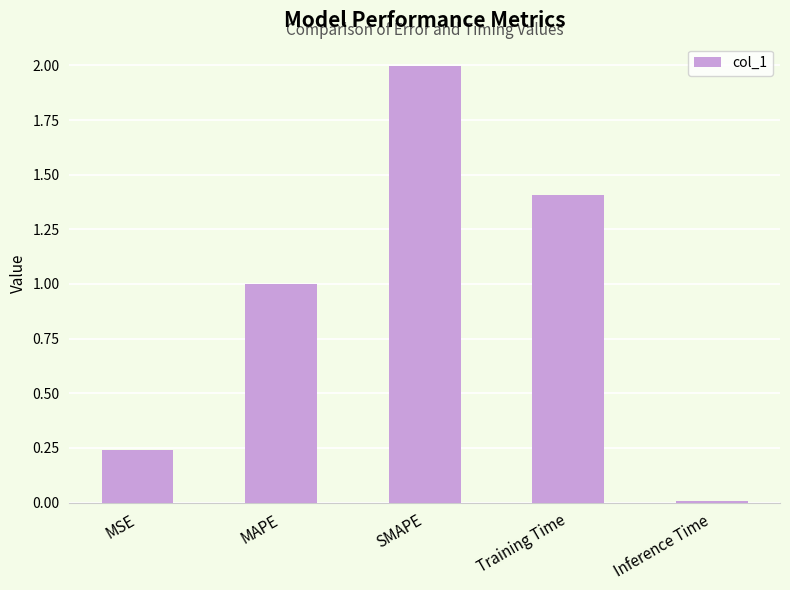

Which category has the highest value across all series?

SMAPE